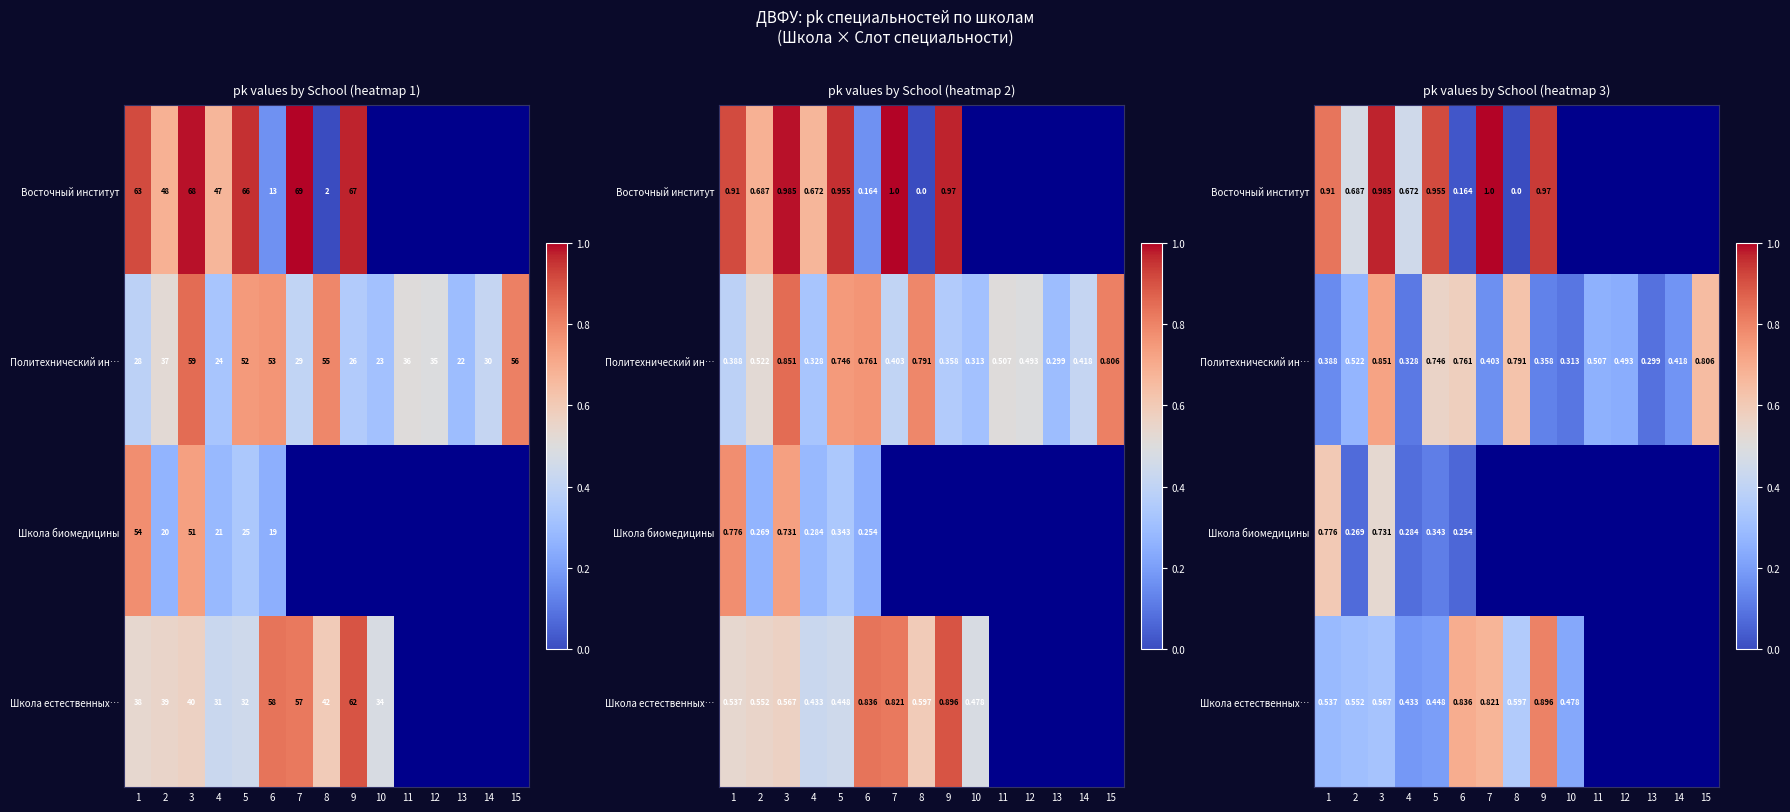

Which label corresponds to the largest value in the chart?

7